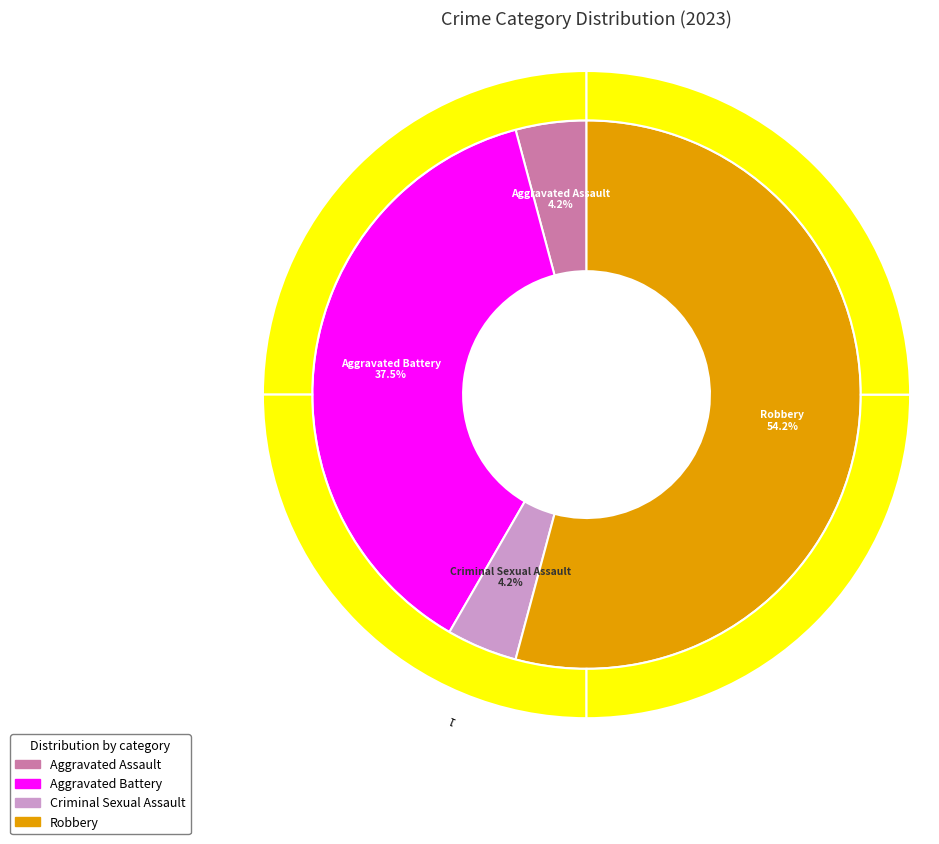

Which slice is the smallest?

Aggravated Assault